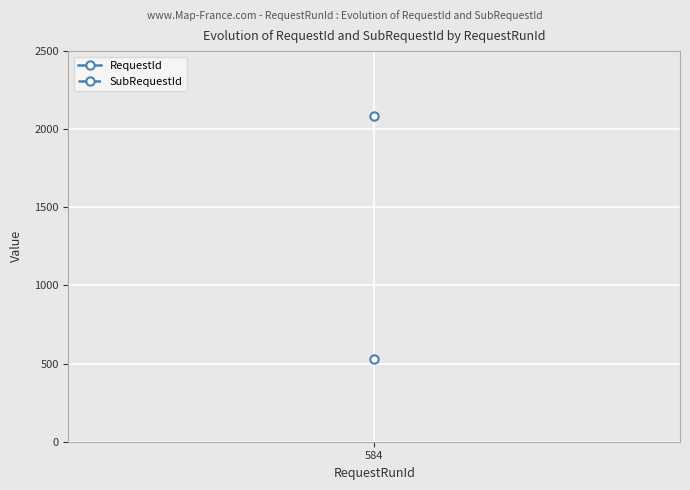

Which series has the largest range (max minus min)?

RequestId